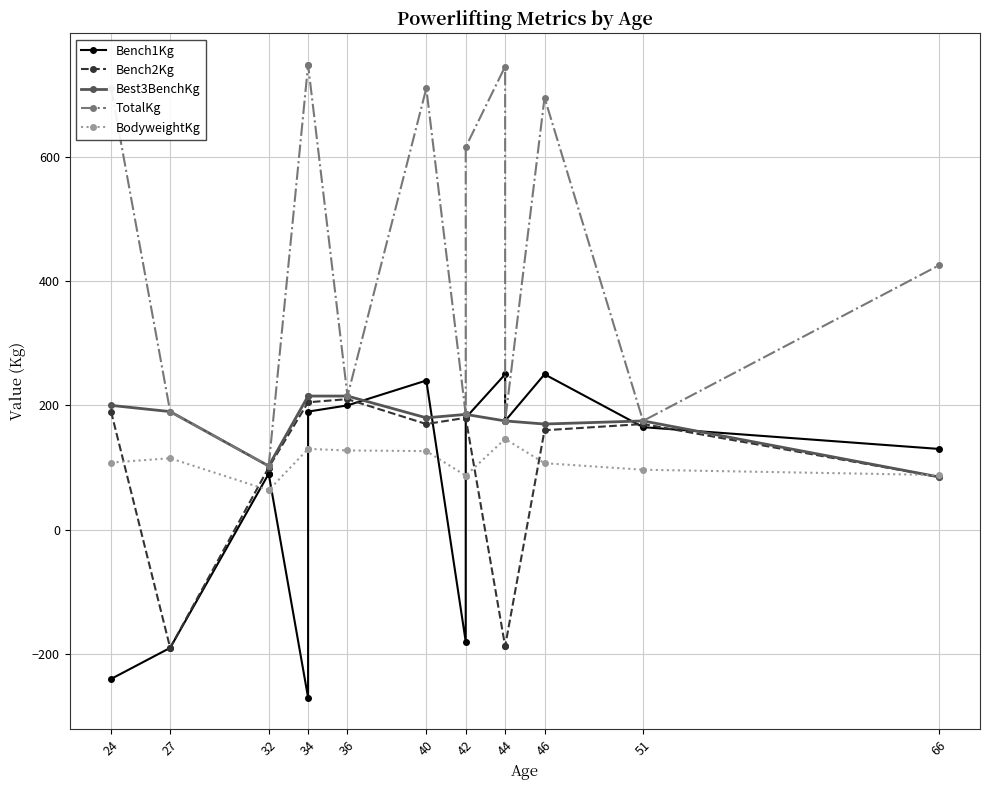

True or false: Bench2Kg and TotalKg cross at least once.

False